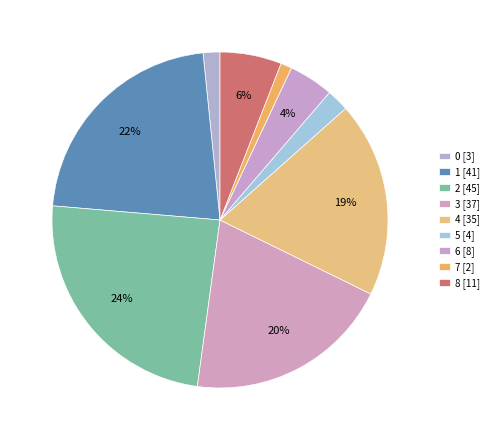

What is the ratio of the value at 7 to the value at 4?

0.1